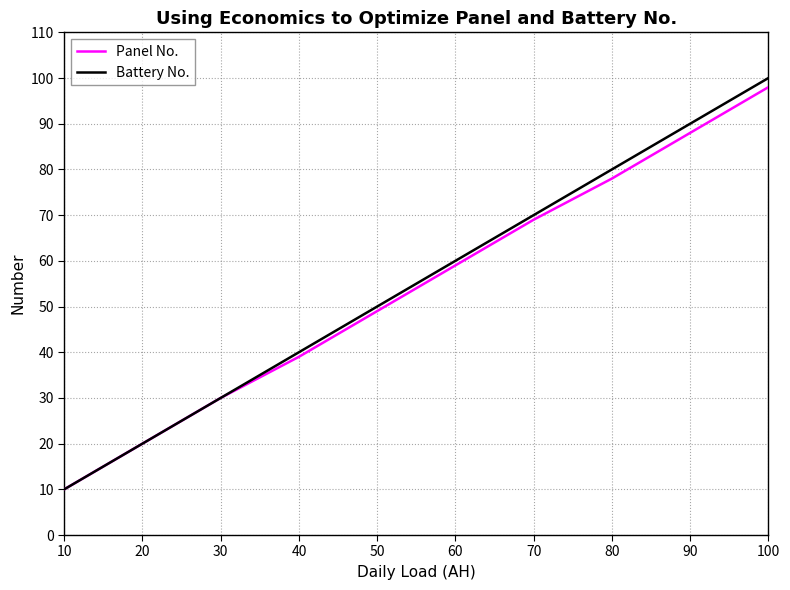

Which series has the largest range (max minus min)?

Battery No.